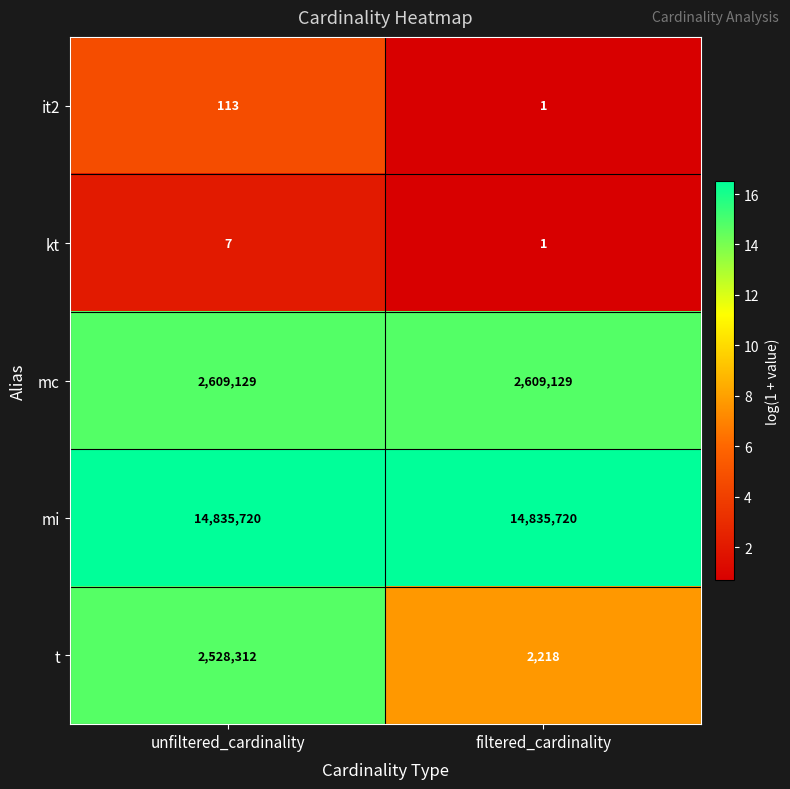

What is the difference between the maximum and minimum values in the it2 series?

112